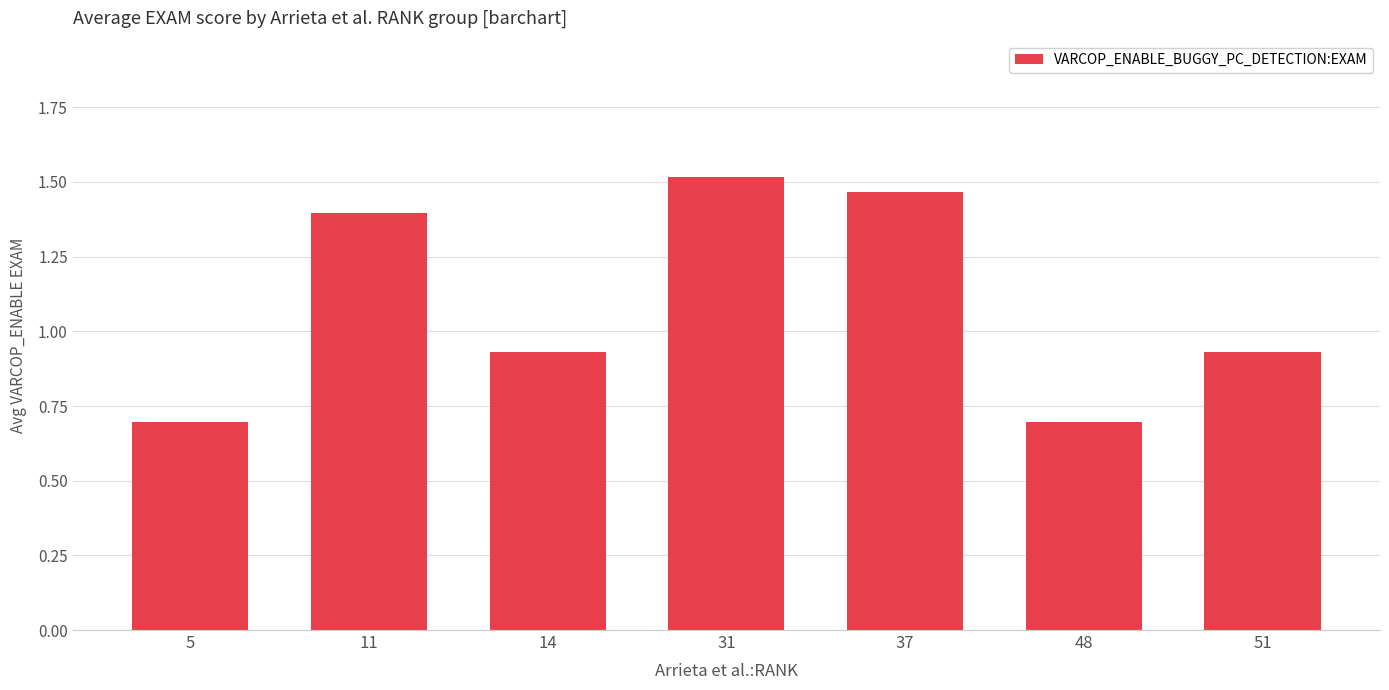

Are the bars grouped side by side (vs. stacked)?

No